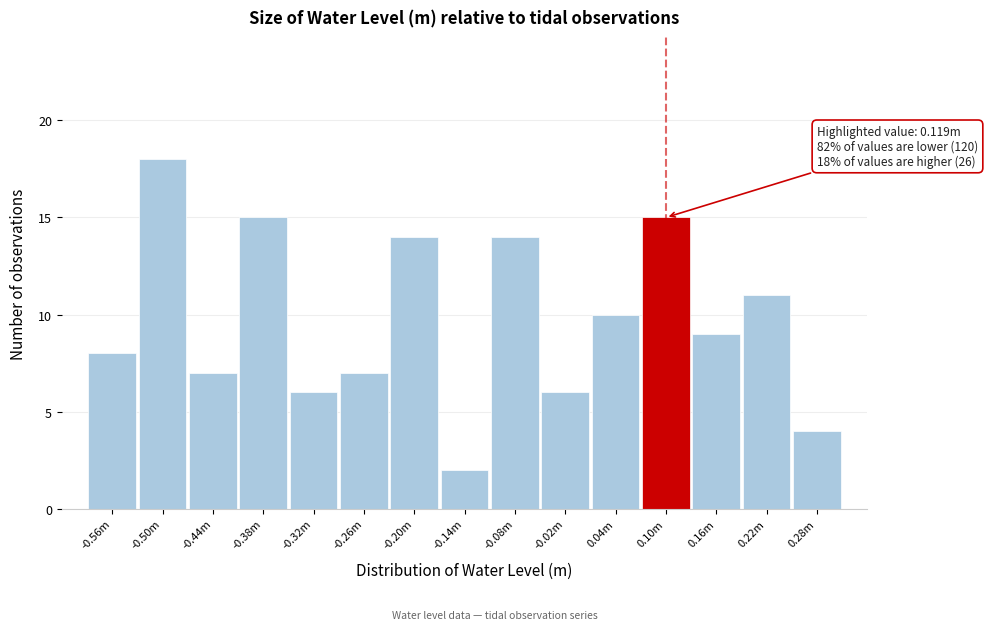

Reading left to right, extract all data points from this chart.

8	18	7	15	6	7	14	2	14	6	10	15	9	11	4